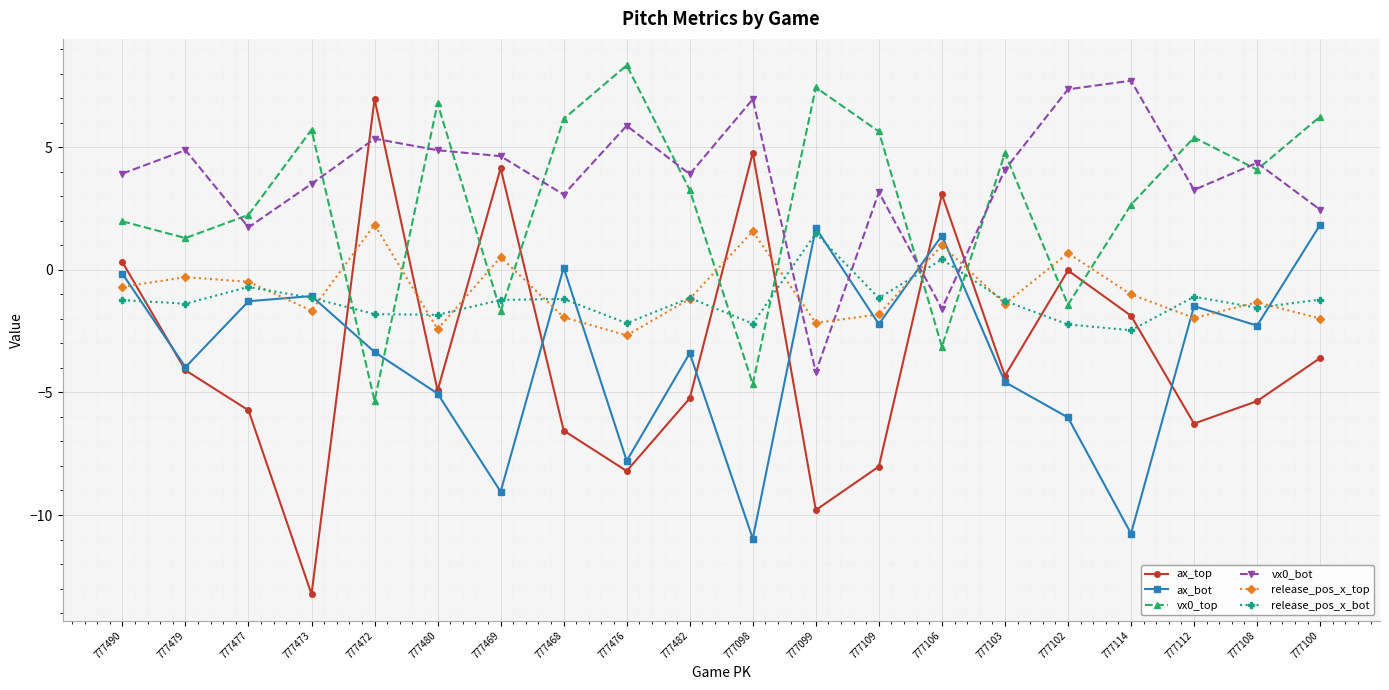

What is the average value of the ax_bot series?

-3.4